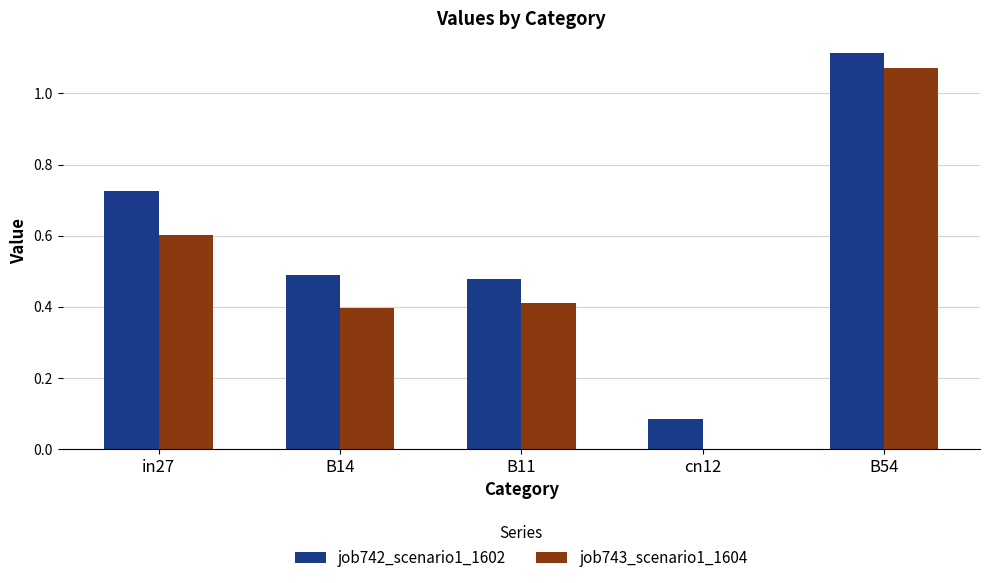

Which label corresponds to the largest value in the chart?

B54